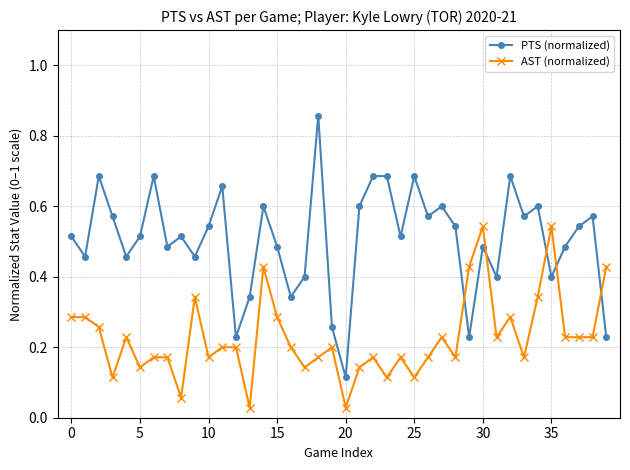

Which series has the largest total across all categories?

PTS (normalized)